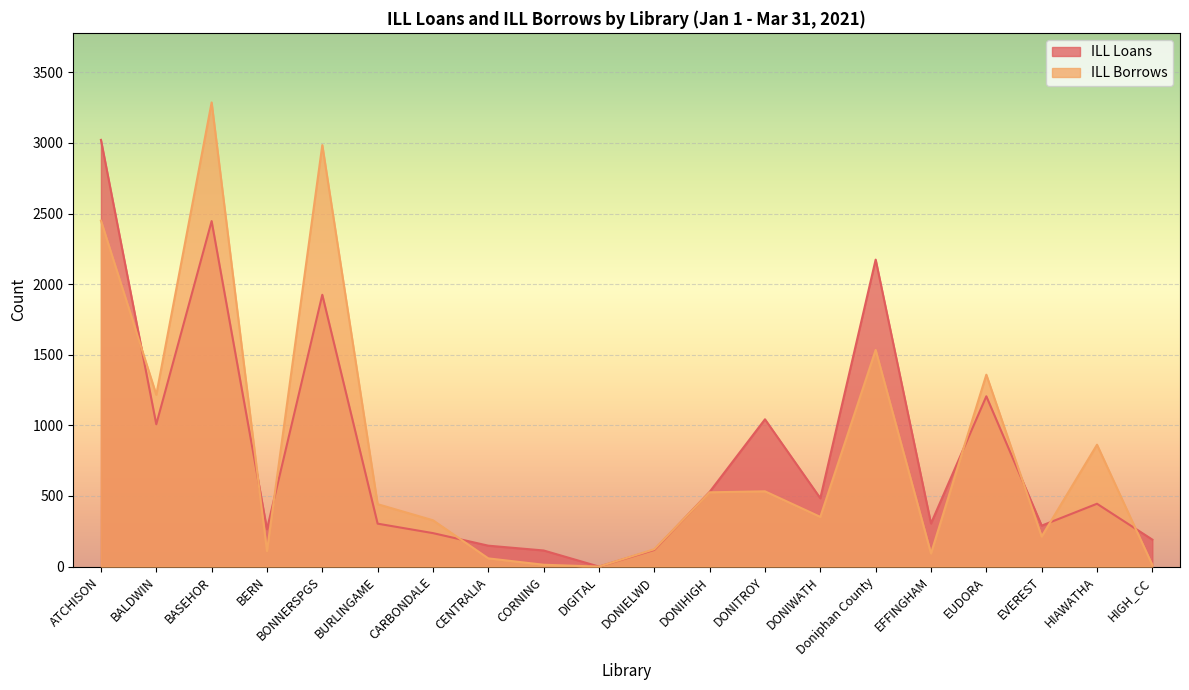

At which category does ILL Borrows reach its first local valley?

BALDWIN